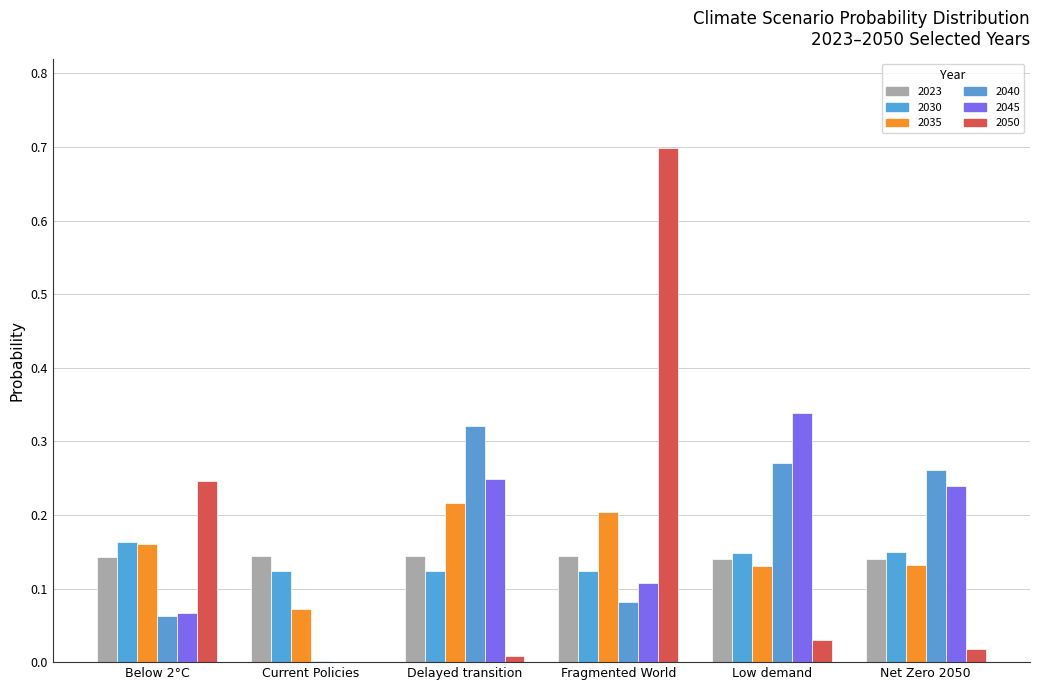

What is the average value of the 2030 series?

0.1